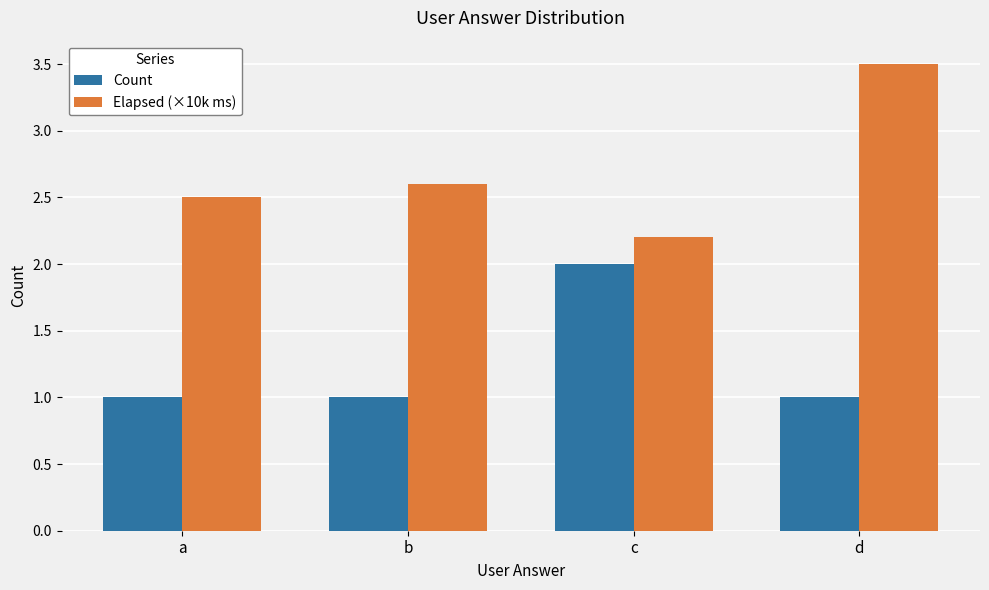

What is the maximum value shown in the chart?

3.5